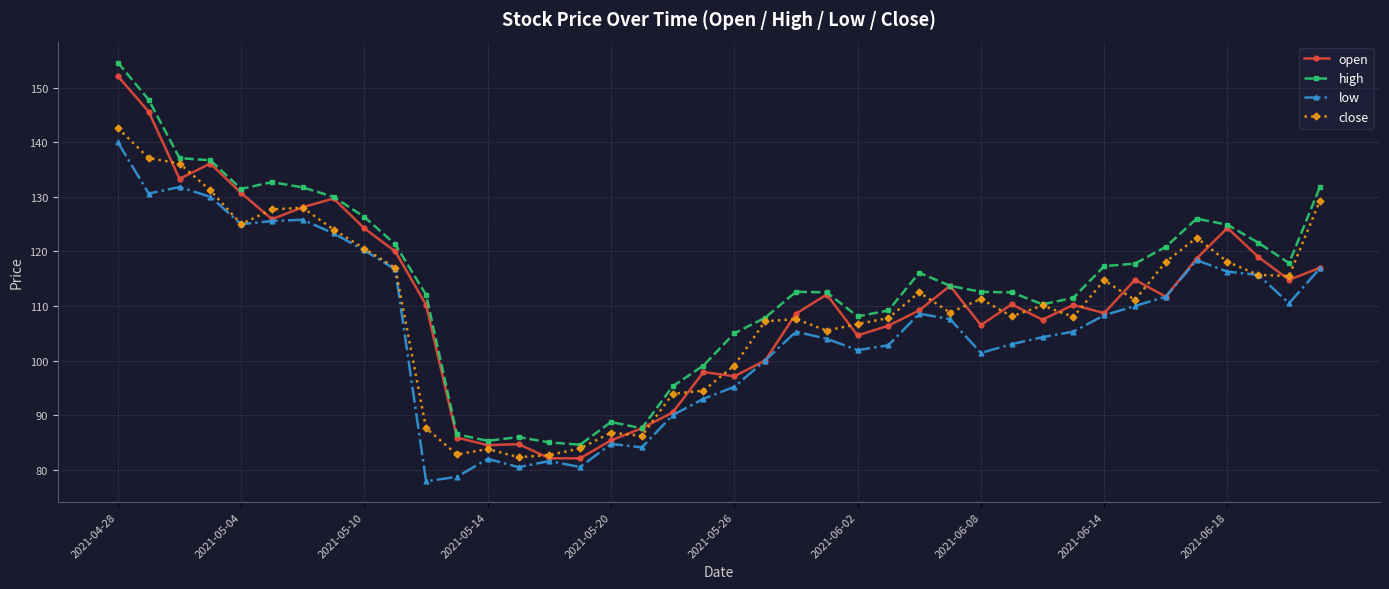

Which series has the largest total across all categories?

high